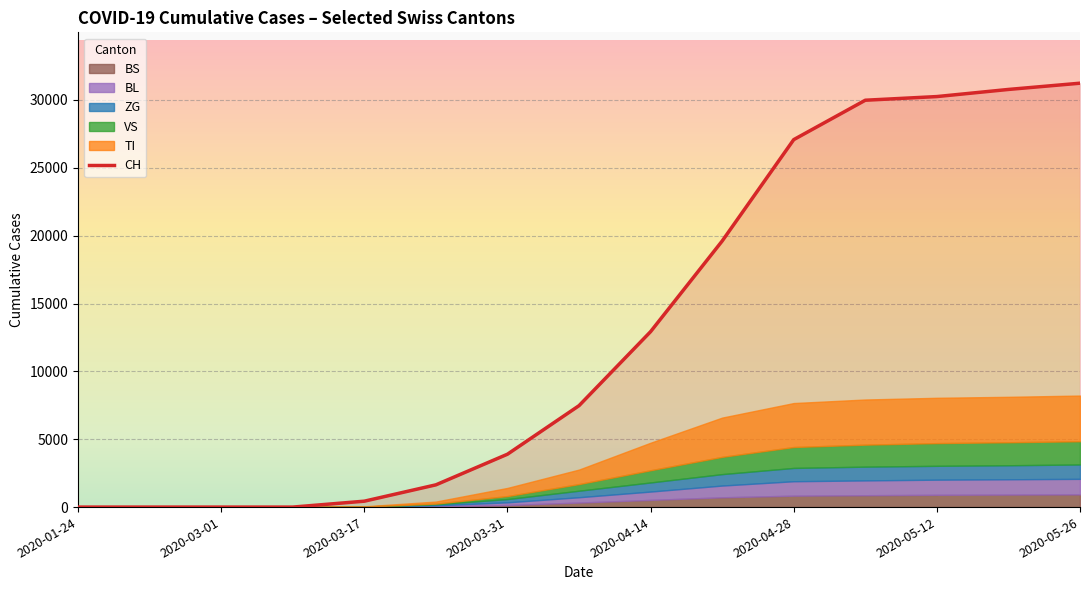

What is the average value?

13020